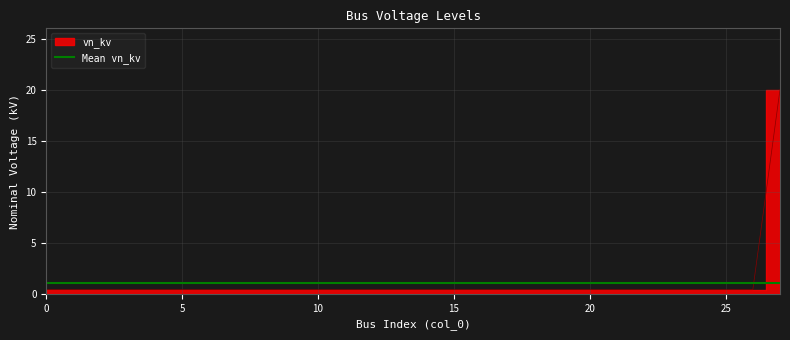

The chart shows a value of 0.2 at 7. True or false?

False